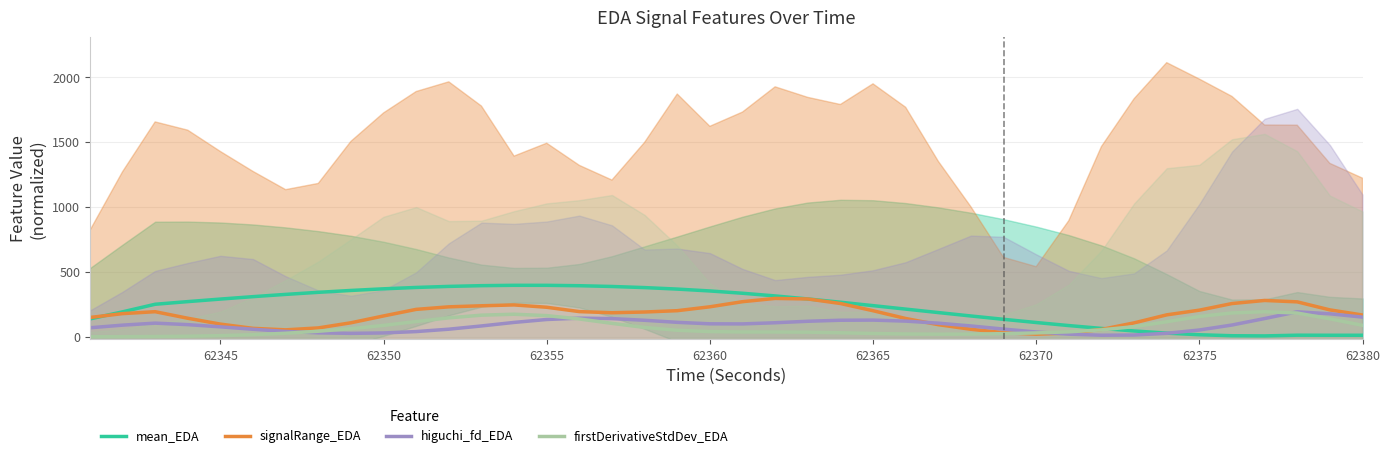

Is it true that mean_EDA equals 423.8 at 62345?

False